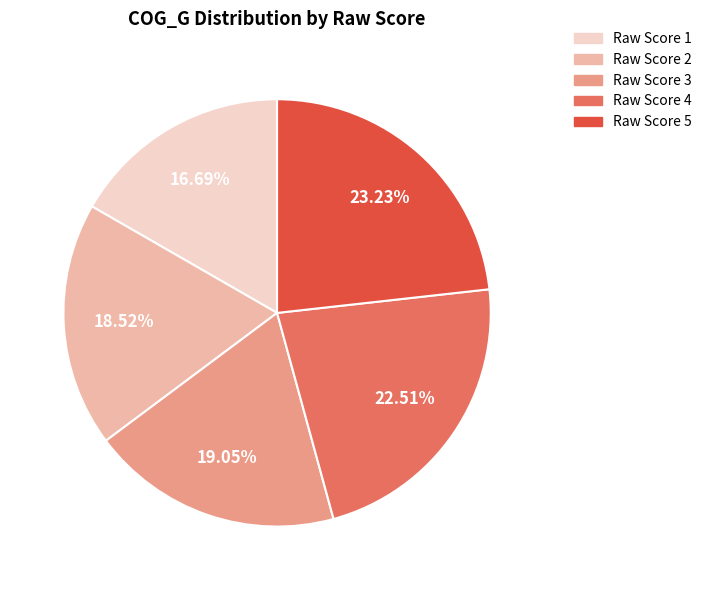

Between Raw Score 5 and Raw Score 1, which is larger?

Raw Score 5